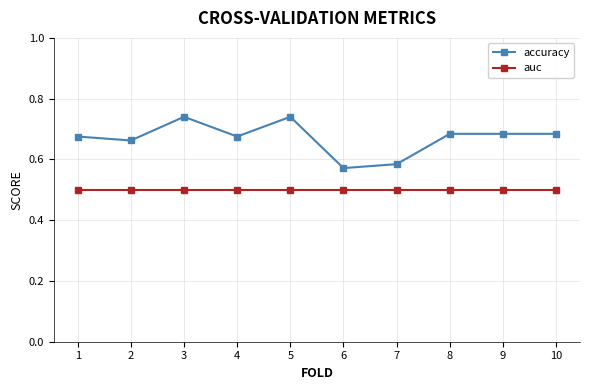

Is this an area chart (filled region under the line)?

No